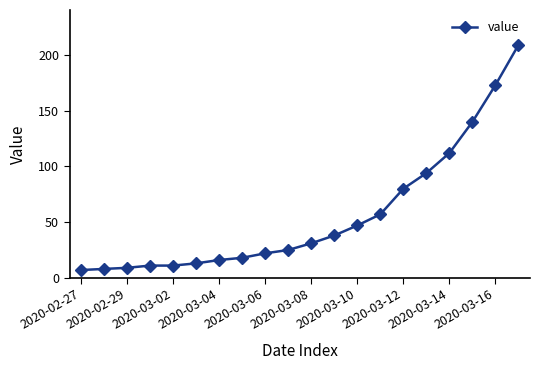

What is the value of the 2nd point from the left?

8